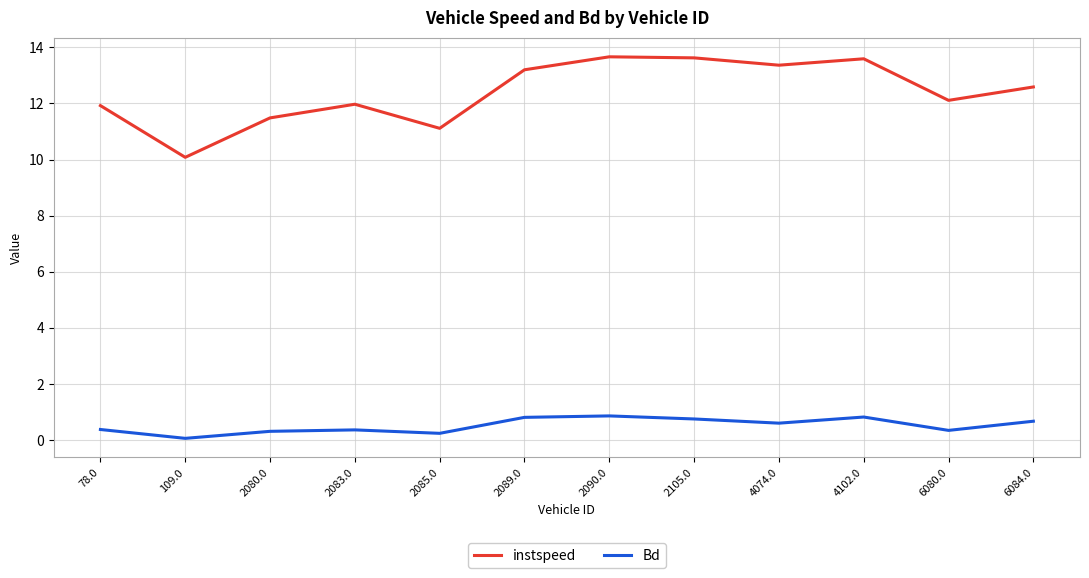

True or false: Bd and instspeed intersect in this chart.

False